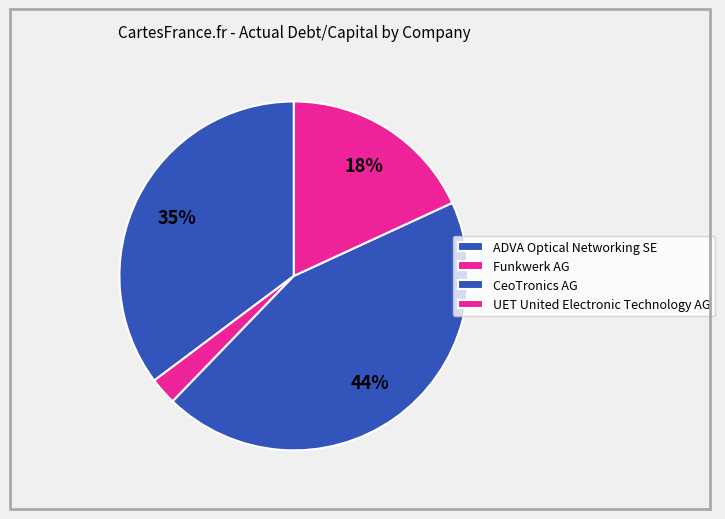

Which slice is the largest?

CeoTronics AG